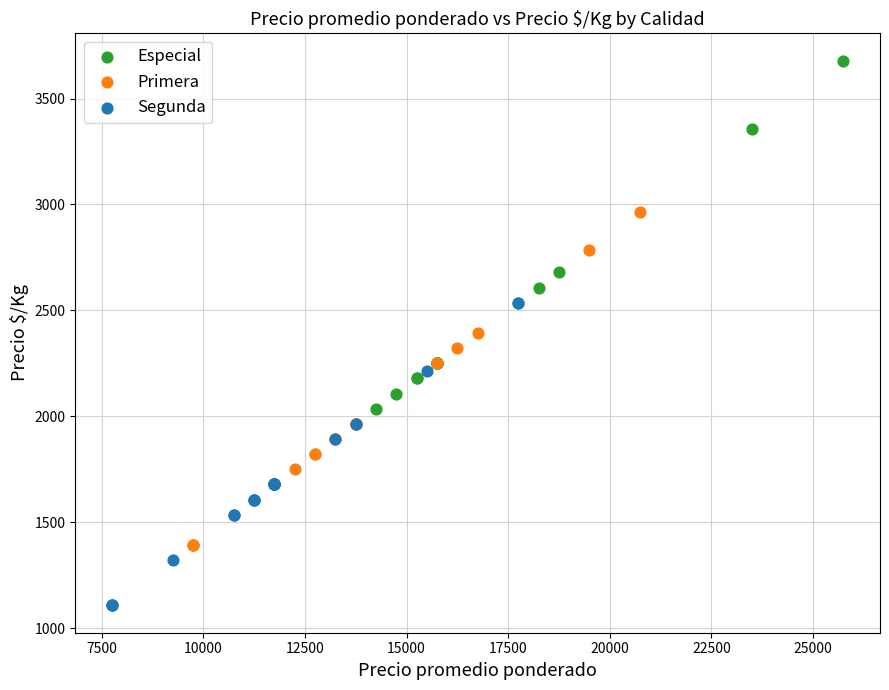

Which series reaches the maximum Y coordinate?

Especial